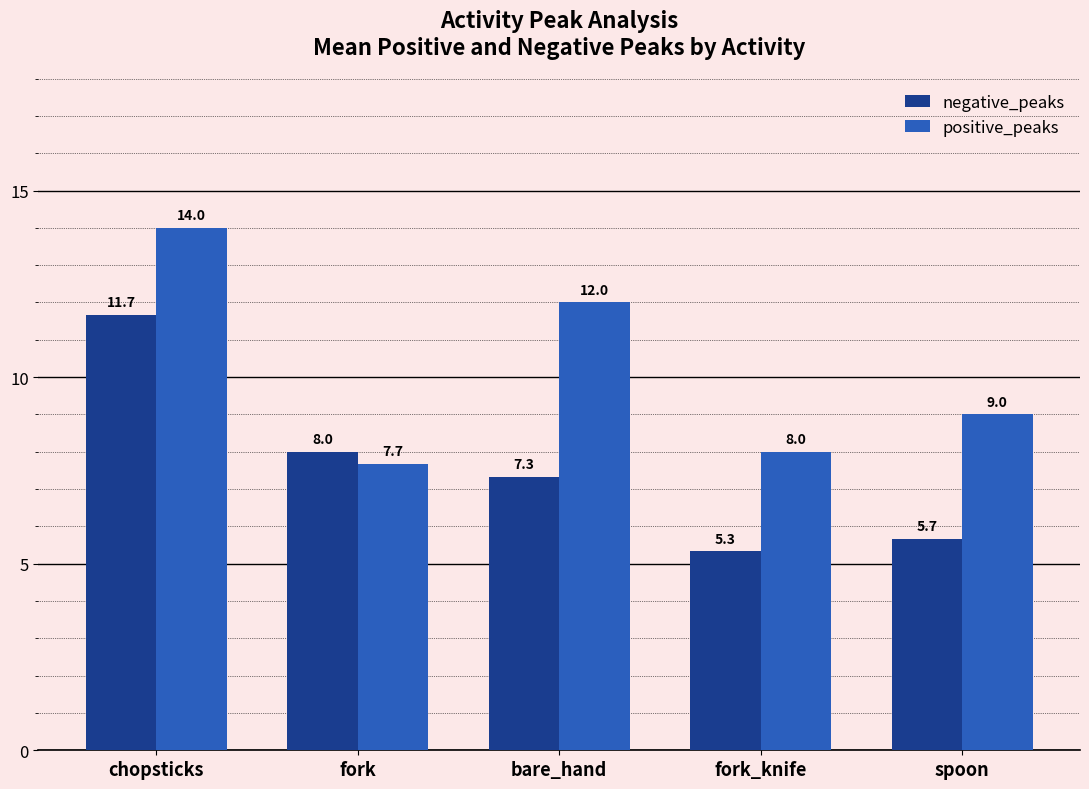

Reading right to left, transcribe all the data shown in this chart.

negative_peaks: spoon=5.7	fork_knife=5.3	bare_hand=7.3	fork=8.0	chopsticks=11.7
positive_peaks: spoon=9.0	fork_knife=8.0	bare_hand=12.0	fork=7.7	chopsticks=14.0